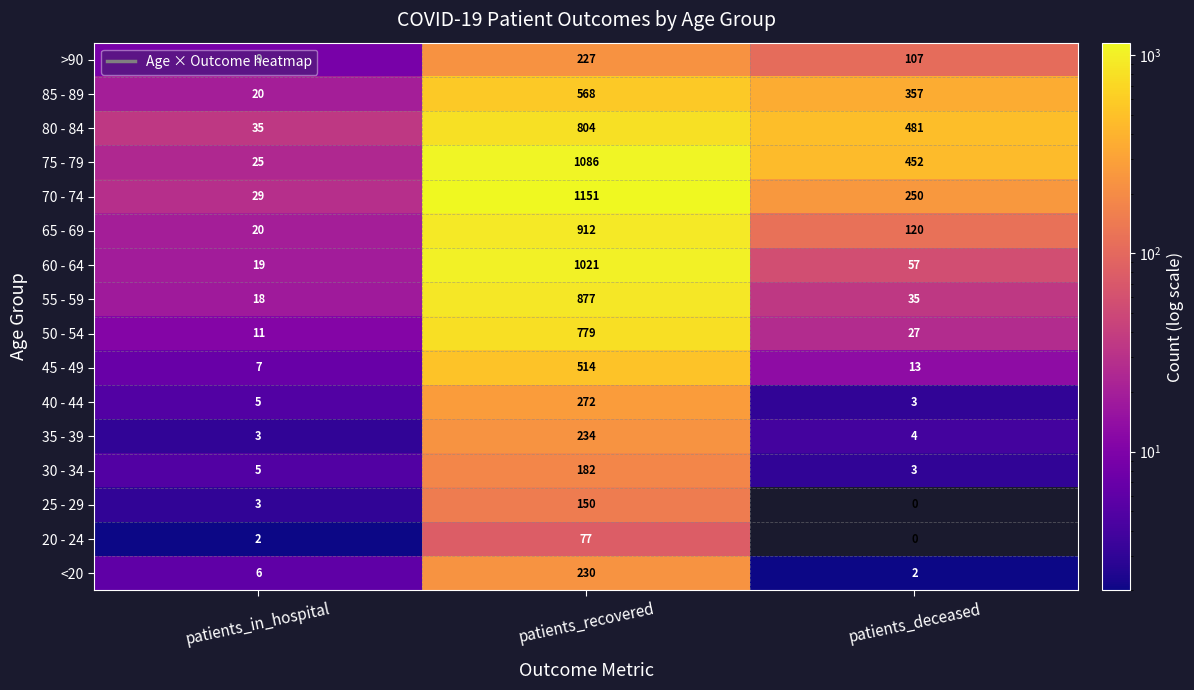

True or false: 75 - 79 has a value of 452 at patients_deceased.

True